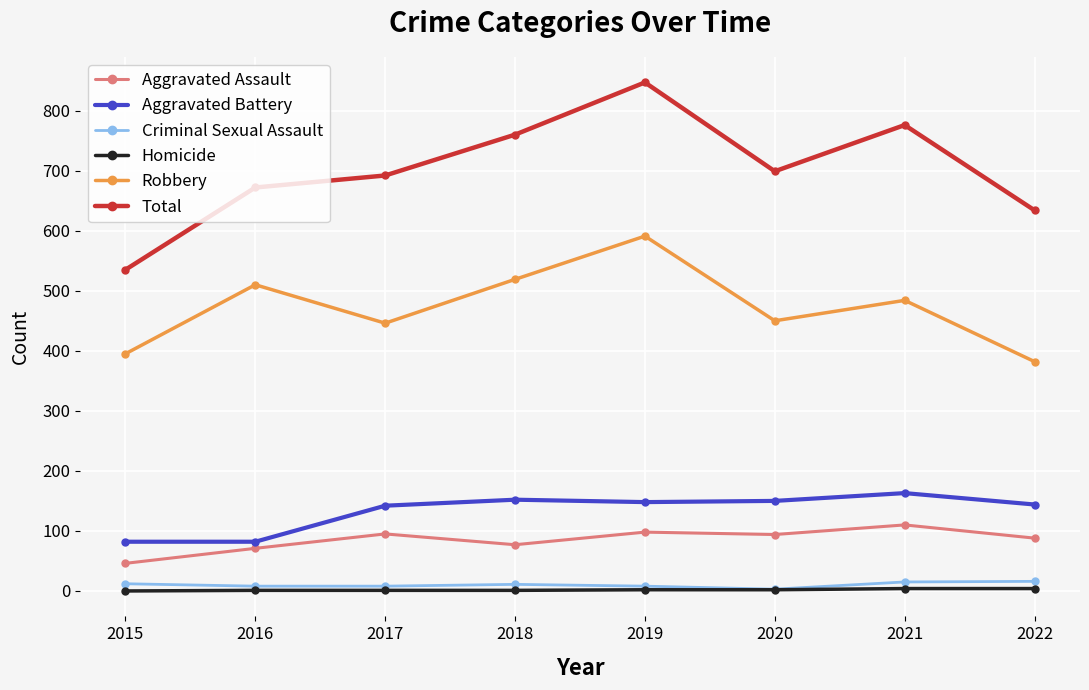

Is it true that Aggravated Battery equals 163 at 2021?

True